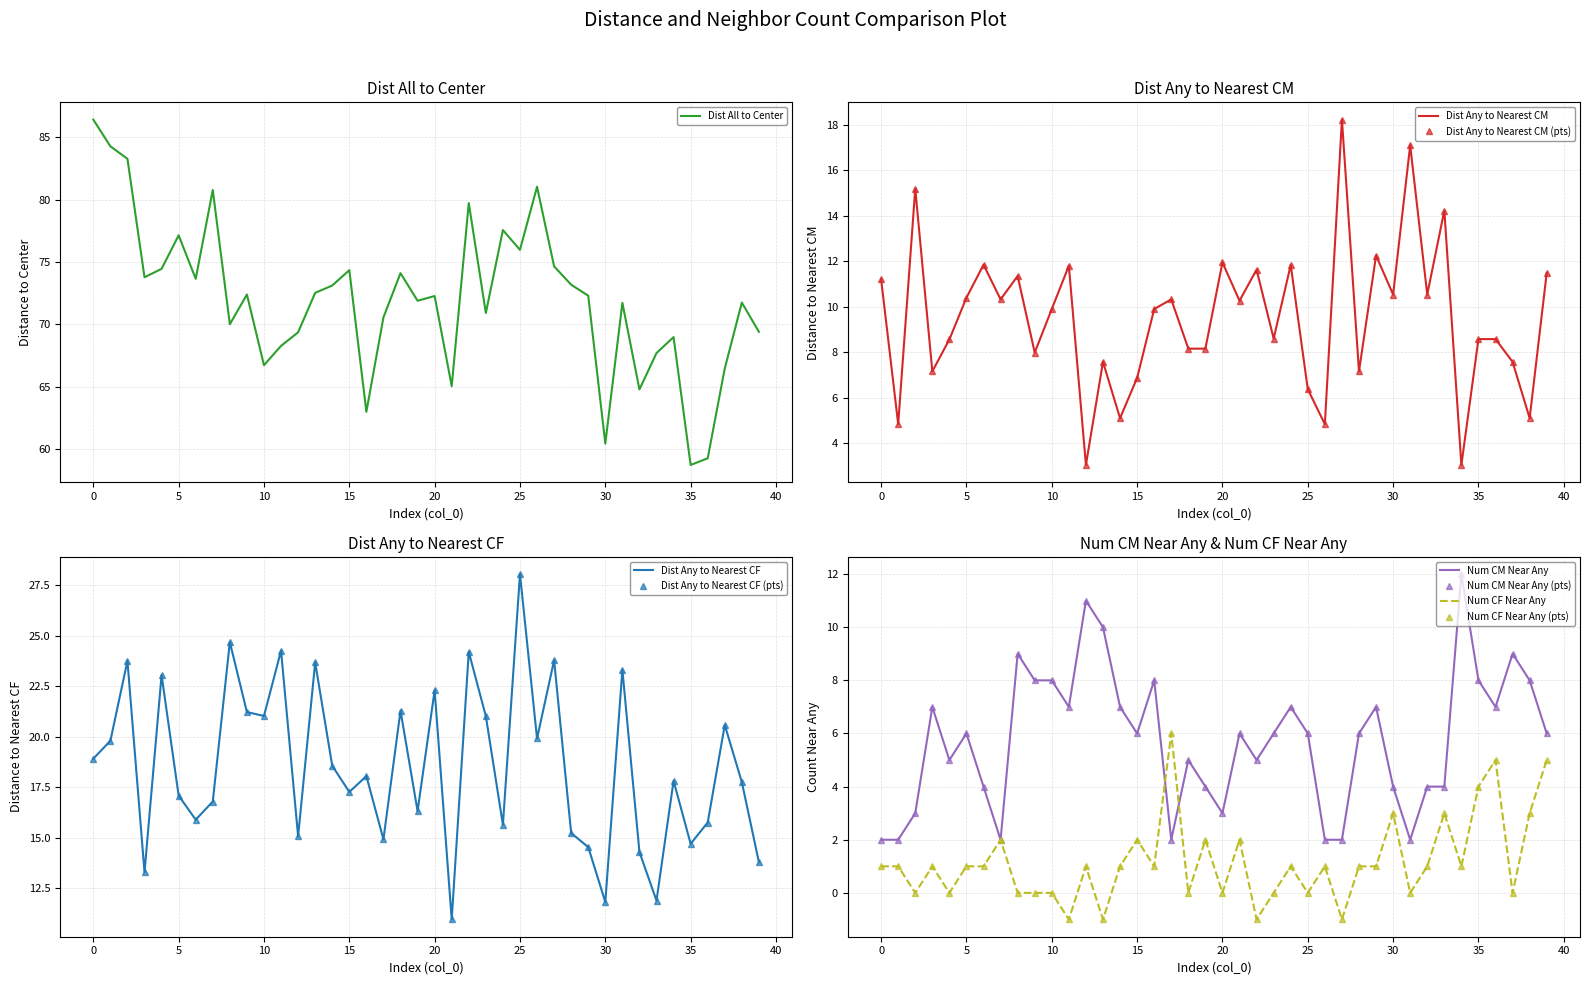

What is the total value across all series at 39?

105.7